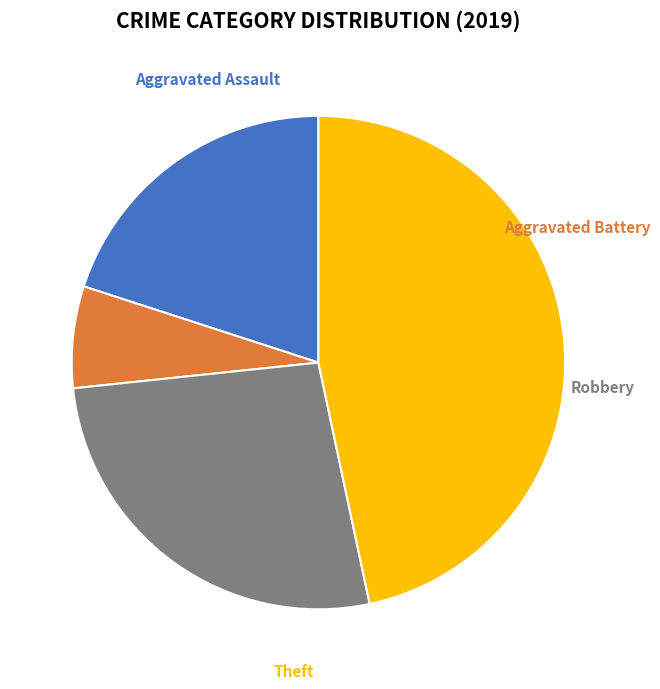

Is there a majority slice in this chart?

No